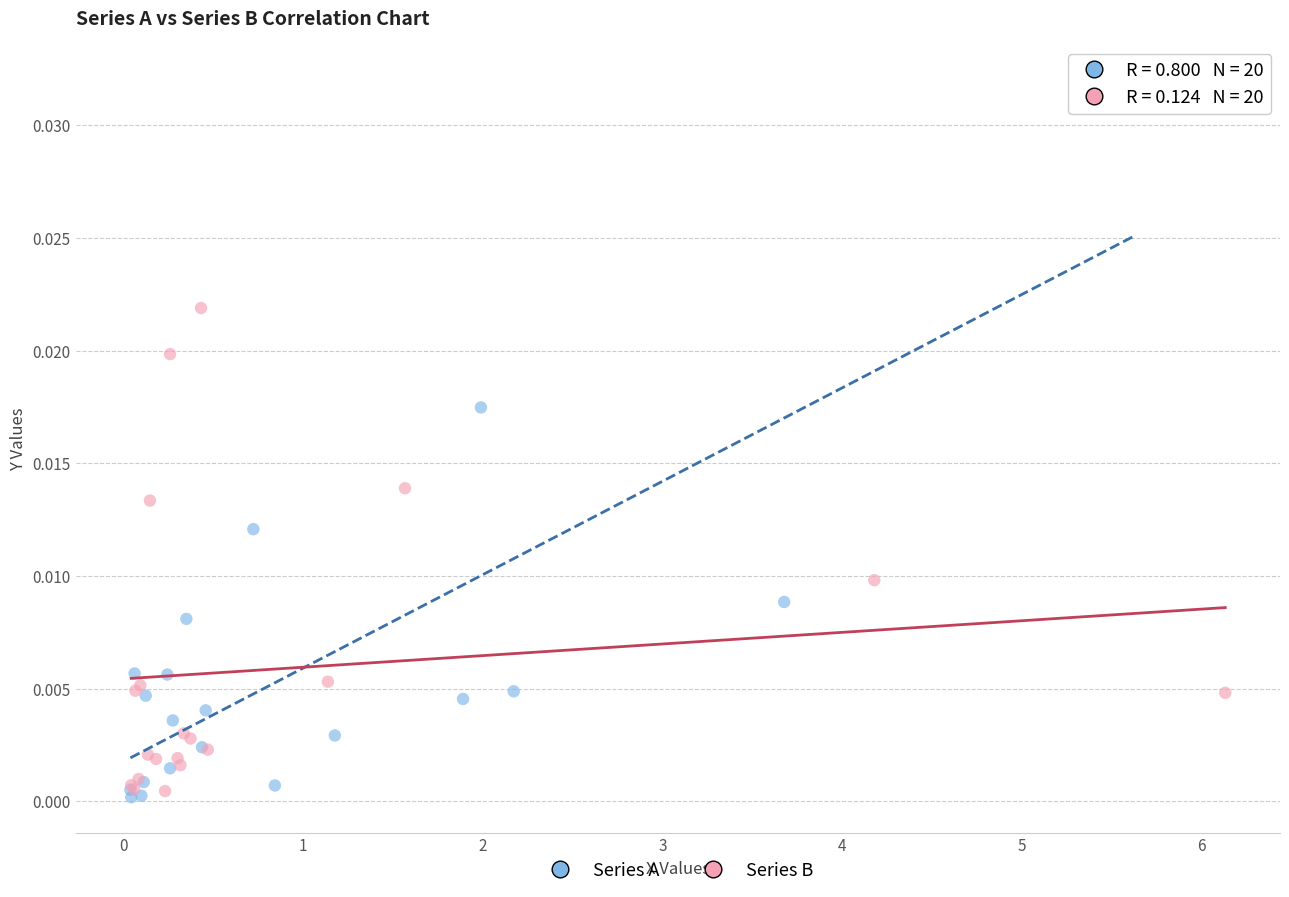

Which series has the widest spread of Y values?

Series A